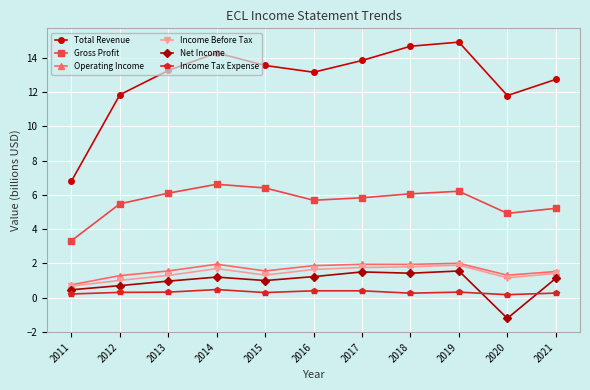

Which series has the widest spread of values?

Total Revenue